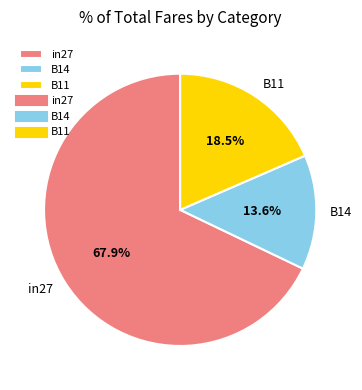

Count the number of slices in the pie.

3